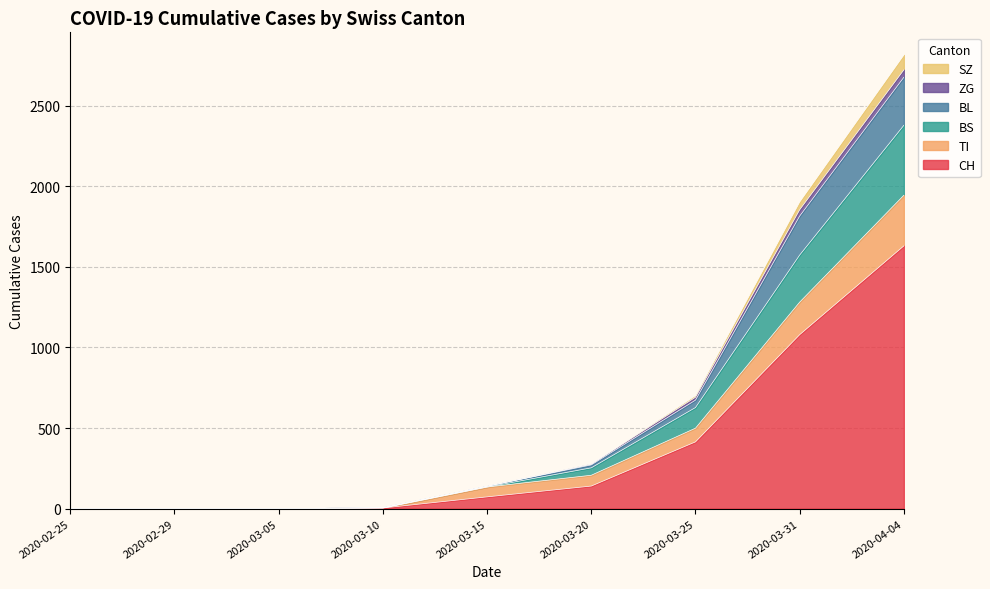

True or false: BS and CH intersect in this chart.

False